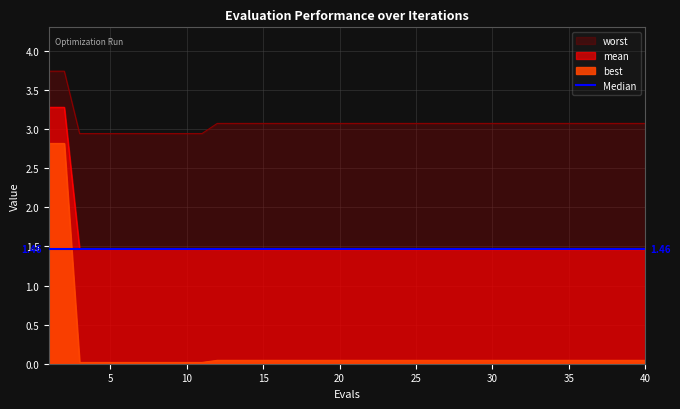

Is it true that best equals 0.0 at 15?

True